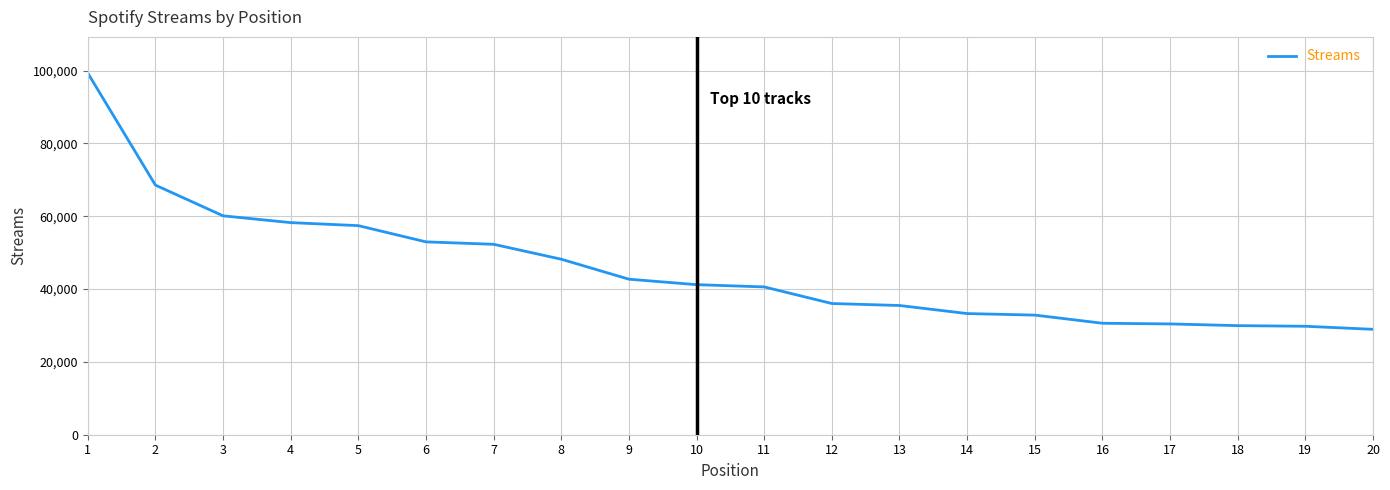

What is the maximum value shown in the chart?

99329